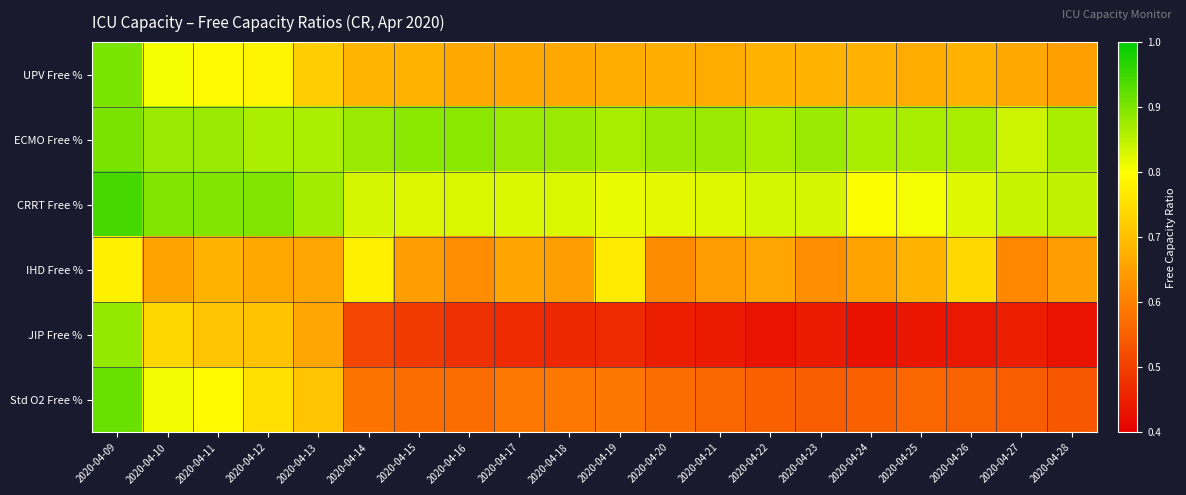

Reading left to right, list all the values displayed in this chart.

UPV Free %: 2020-04-09=0.9	2020-04-10=0.8	2020-04-11=0.8	2020-04-12=0.8	2020-04-13=0.7	2020-04-14=0.7	2020-04-15=0.7	2020-04-16=0.7	2020-04-17=0.7	2020-04-18=0.7	2020-04-19=0.7	2020-04-20=0.7	2020-04-21=0.7	2020-04-22=0.7	2020-04-23=0.7	2020-04-24=0.7	2020-04-25=0.7	2020-04-26=0.7	2020-04-27=0.7	2020-04-28=0.7
ECMO Free %: 2020-04-09=0.9	2020-04-10=0.9	2020-04-11=0.9	2020-04-12=0.9	2020-04-13=0.9	2020-04-14=0.9	2020-04-15=0.9	2020-04-16=0.9	2020-04-17=0.9	2020-04-18=0.9	2020-04-19=0.9	2020-04-20=0.9	2020-04-21=0.9	2020-04-22=0.9	2020-04-23=0.9	2020-04-24=0.9	2020-04-25=0.9	2020-04-26=0.9	2020-04-27=0.8	2020-04-28=0.9
CRRT Free %: 2020-04-09=0.9	2020-04-10=0.9	2020-04-11=0.9	2020-04-12=0.9	2020-04-13=0.9	2020-04-14=0.8	2020-04-15=0.8	2020-04-16=0.8	2020-04-17=0.8	2020-04-18=0.8	2020-04-19=0.8	2020-04-20=0.8	2020-04-21=0.8	2020-04-22=0.8	2020-04-23=0.8	2020-04-24=0.8	2020-04-25=0.8	2020-04-26=0.8	2020-04-27=0.8	2020-04-28=0.8
IHD Free %: 2020-04-09=0.8	2020-04-10=0.7	2020-04-11=0.7	2020-04-12=0.7	2020-04-13=0.7	2020-04-14=0.8	2020-04-15=0.7	2020-04-16=0.6	2020-04-17=0.7	2020-04-18=0.6	2020-04-19=0.8	2020-04-20=0.6	2020-04-21=0.6	2020-04-22=0.7	2020-04-23=0.6	2020-04-24=0.7	2020-04-25=0.7	2020-04-26=0.7	2020-04-27=0.6	2020-04-28=0.6
JIP Free %: 2020-04-09=0.9	2020-04-10=0.7	2020-04-11=0.7	2020-04-12=0.7	2020-04-13=0.7	2020-04-14=0.5	2020-04-15=0.5	2020-04-16=0.5	2020-04-17=0.5	2020-04-18=0.5	2020-04-19=0.5	2020-04-20=0.4	2020-04-21=0.4	2020-04-22=0.4	2020-04-23=0.4	2020-04-24=0.4	2020-04-25=0.4	2020-04-26=0.4	2020-04-27=0.4	2020-04-28=0.4
Std O2 Free %: 2020-04-09=0.9	2020-04-10=0.8	2020-04-11=0.8	2020-04-12=0.8	2020-04-13=0.7	2020-04-14=0.6	2020-04-15=0.6	2020-04-16=0.6	2020-04-17=0.6	2020-04-18=0.6	2020-04-19=0.6	2020-04-20=0.6	2020-04-21=0.6	2020-04-22=0.6	2020-04-23=0.5	2020-04-24=0.6	2020-04-25=0.6	2020-04-26=0.6	2020-04-27=0.5	2020-04-28=0.5